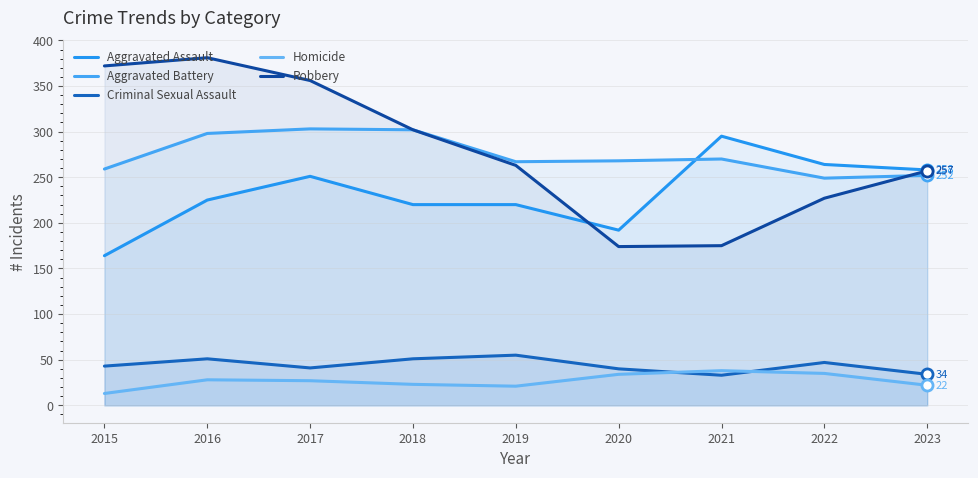

True or false: Homicide and Robbery cross at least once.

False